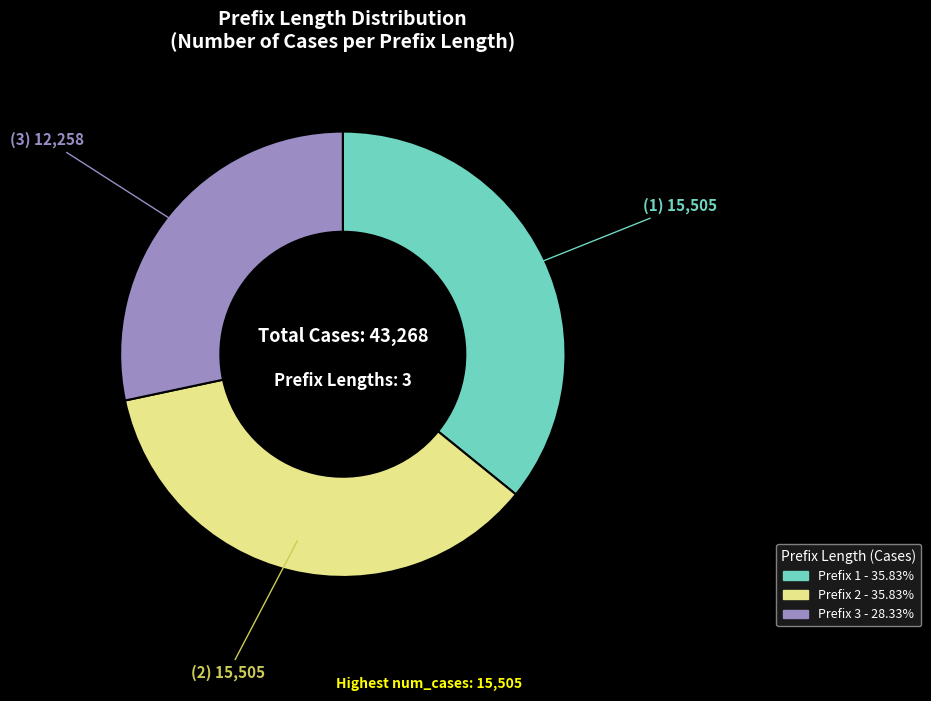

Does any single category account for the majority?

No